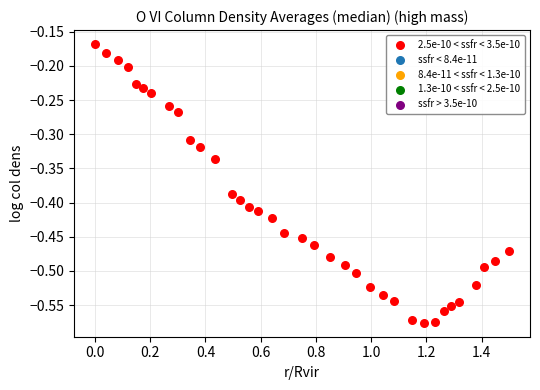

What is the range of X values (max minus min)?

1.5